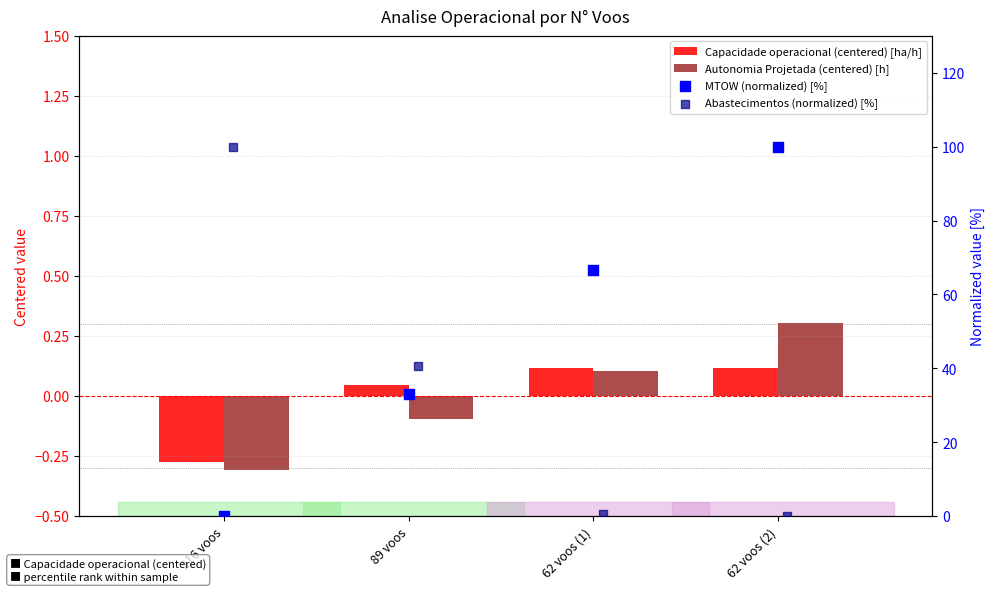

Which series has the largest Y range (max minus min)?

MTOW (normalized) [%]